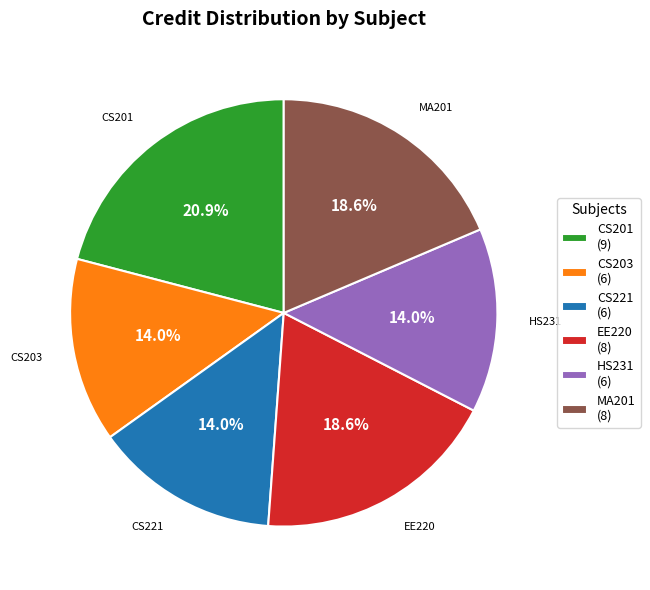

What is the largest slice in the pie chart?

CS201 (9)